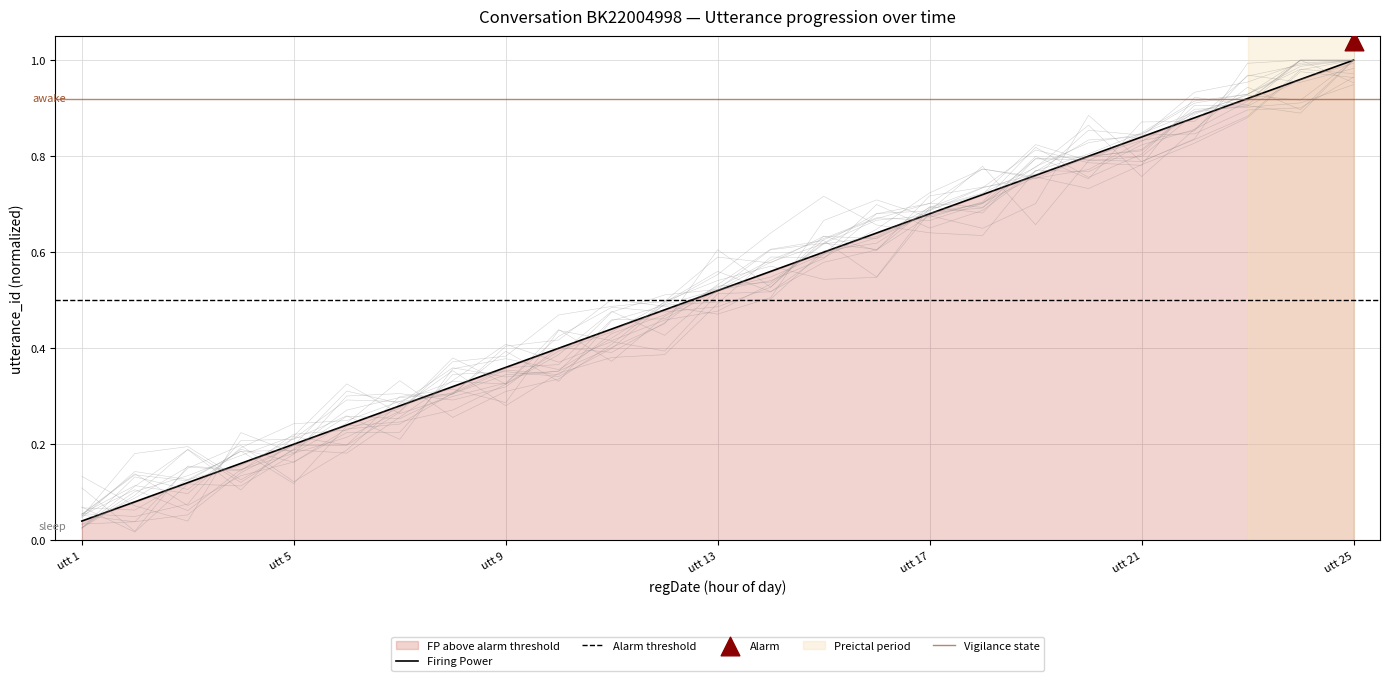

Where is Firing Power nearest to the value 0?

utt 1